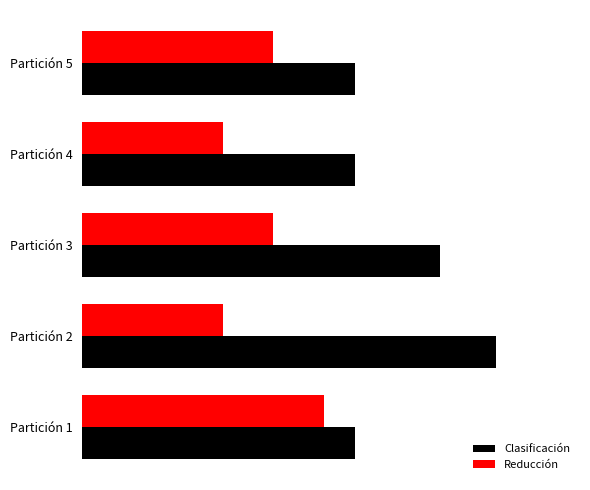

What are all the series names shown in the legend?

Clasificación, Reducción